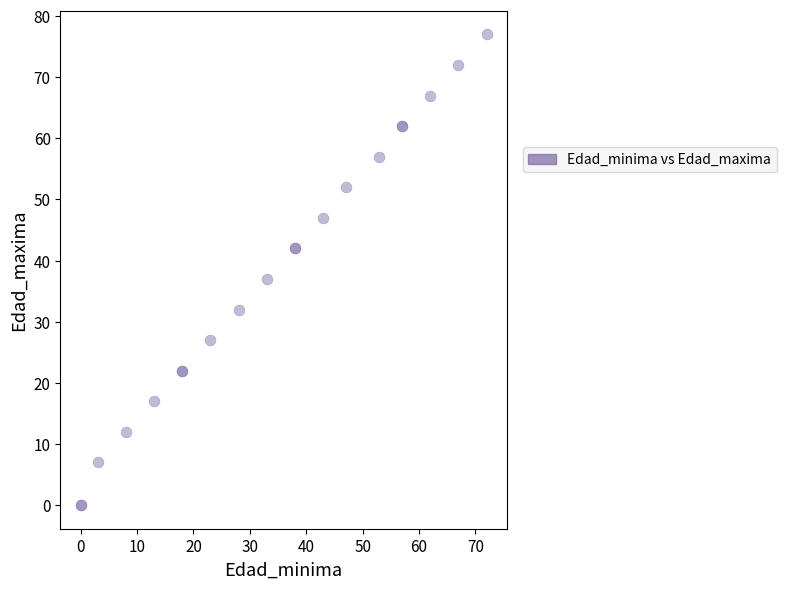

What Y value in the scatter plot is closest to 38?

37